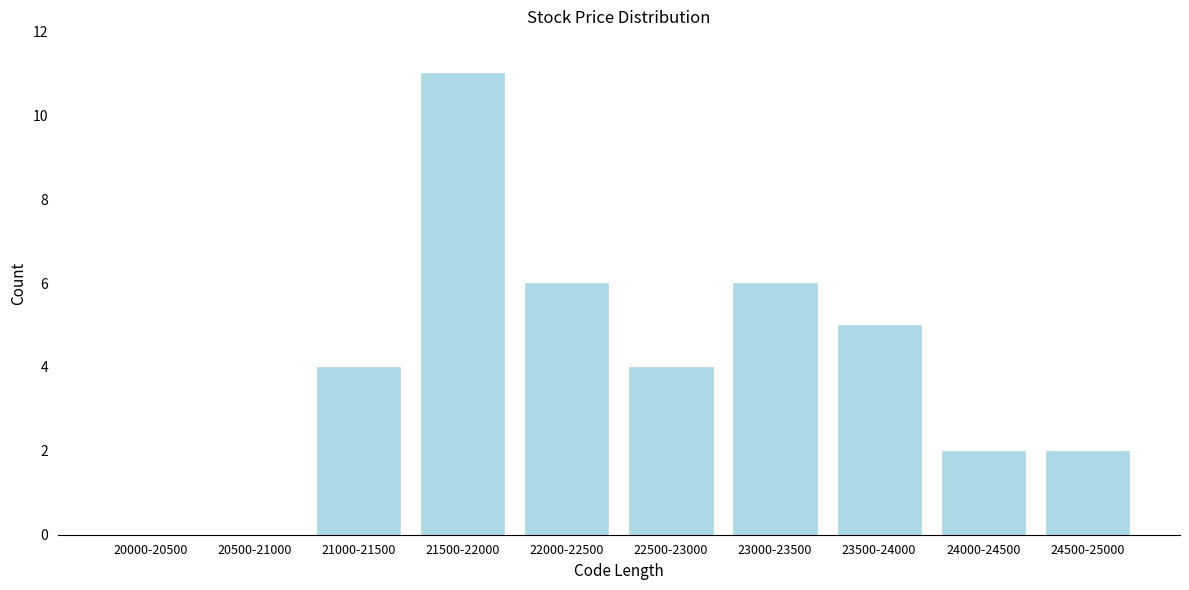

Reading left to right, list all the values displayed in this chart.

20000-20500=0	20500-21000=0	21000-21500=4	21500-22000=11	22000-22500=6	22500-23000=4	23000-23500=6	23500-24000=5	24000-24500=2	24500-25000=2